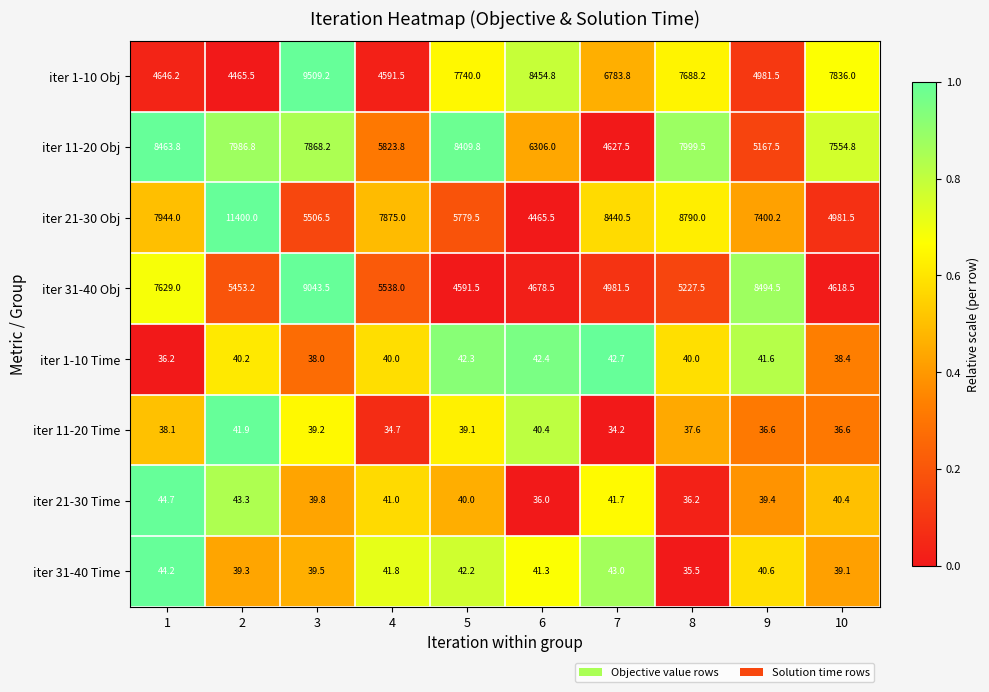

Which series changed the most between 5 and 9?

iter 31-40 Obj